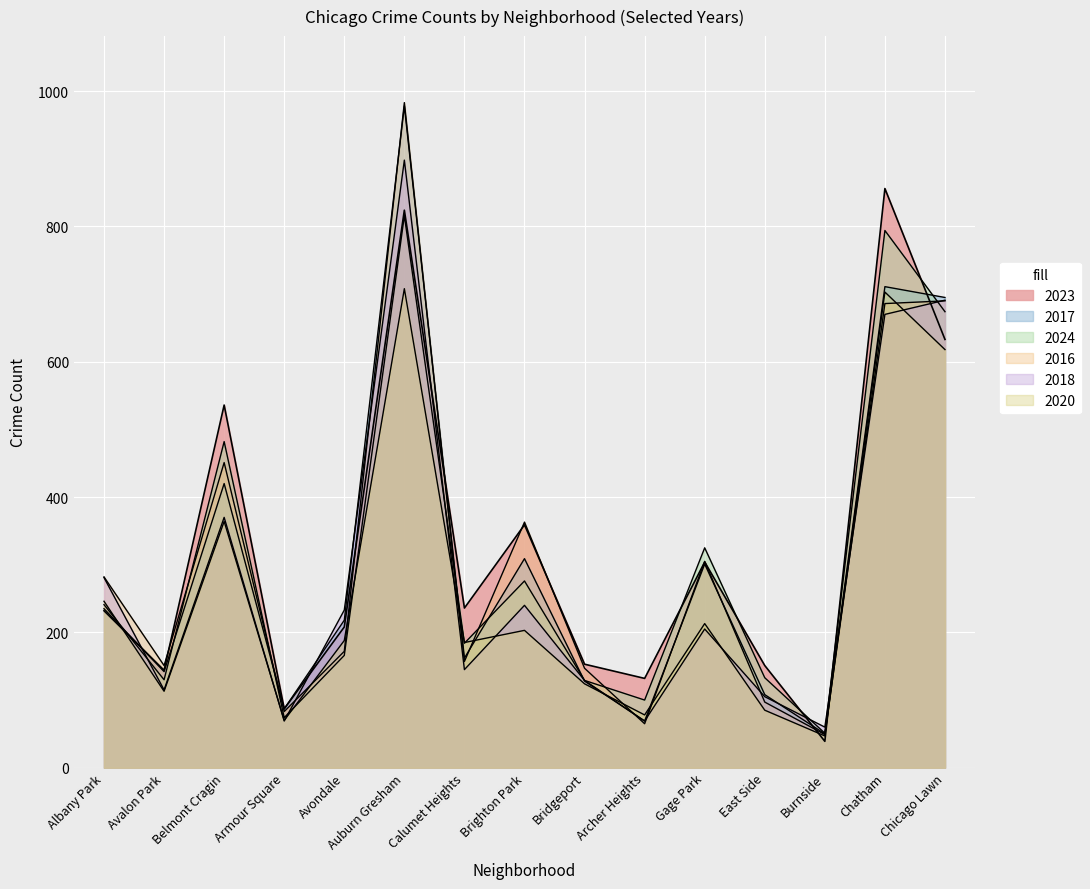

Which label corresponds to the smallest value in the chart?

Burnside